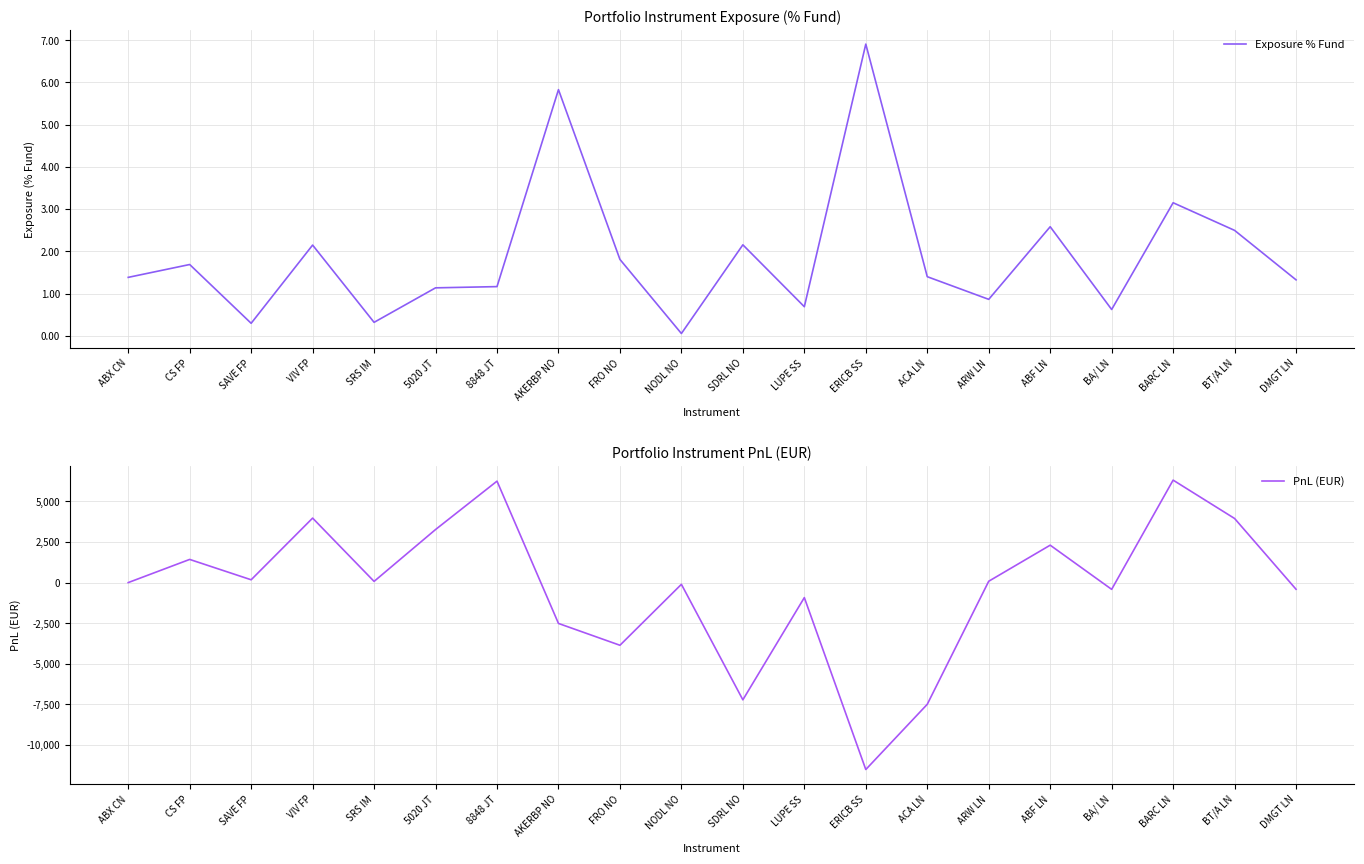

What is the spread (max minus min) of values at CS FP?

1425.7